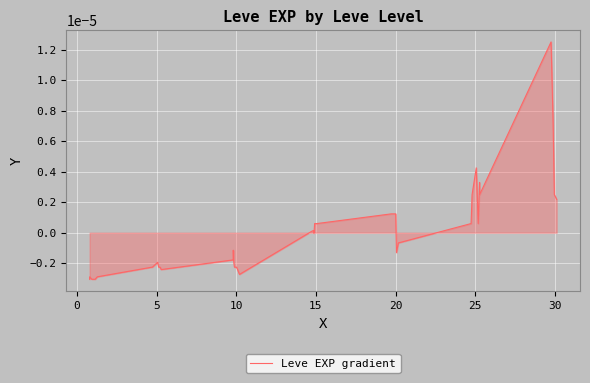

Does the chart have visible grid lines?

Yes